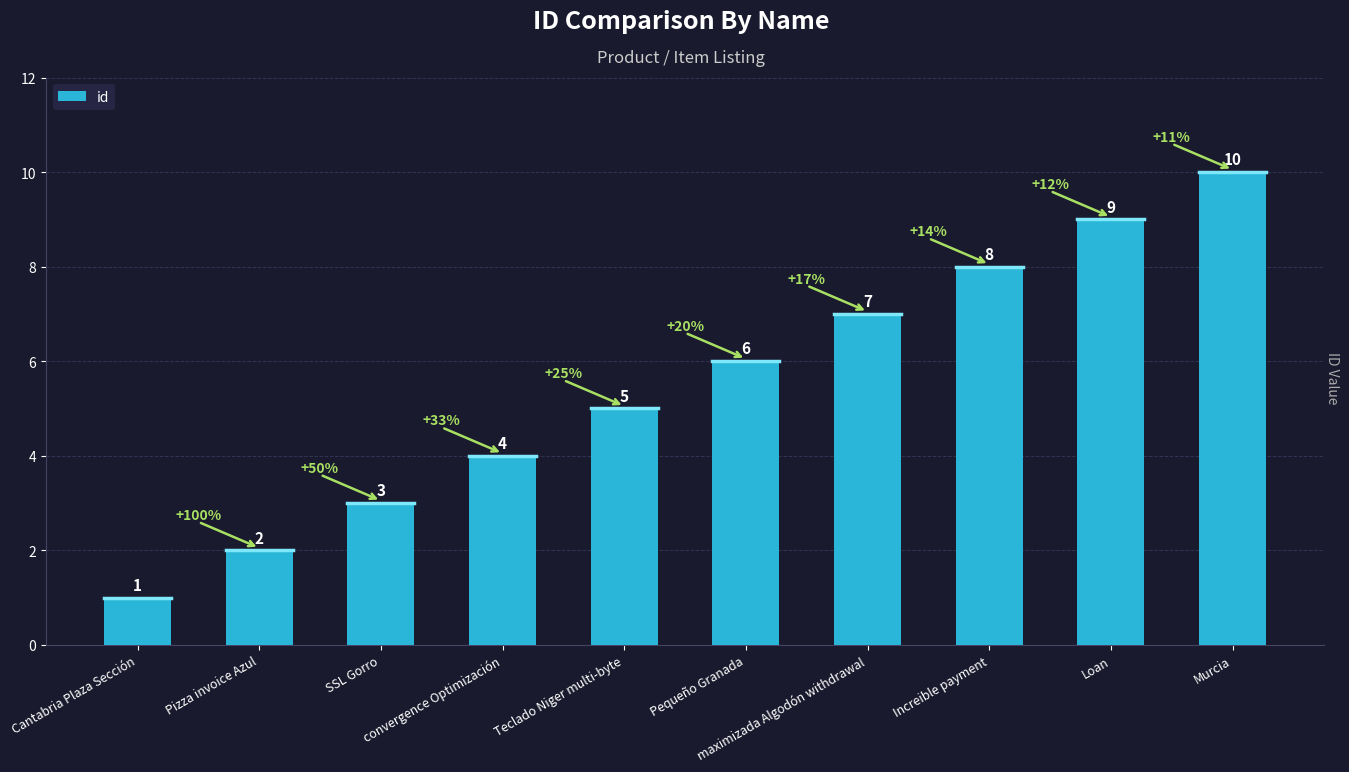

Approximately how many times larger is the value at SSL Gorro compared to Loan?

0.3